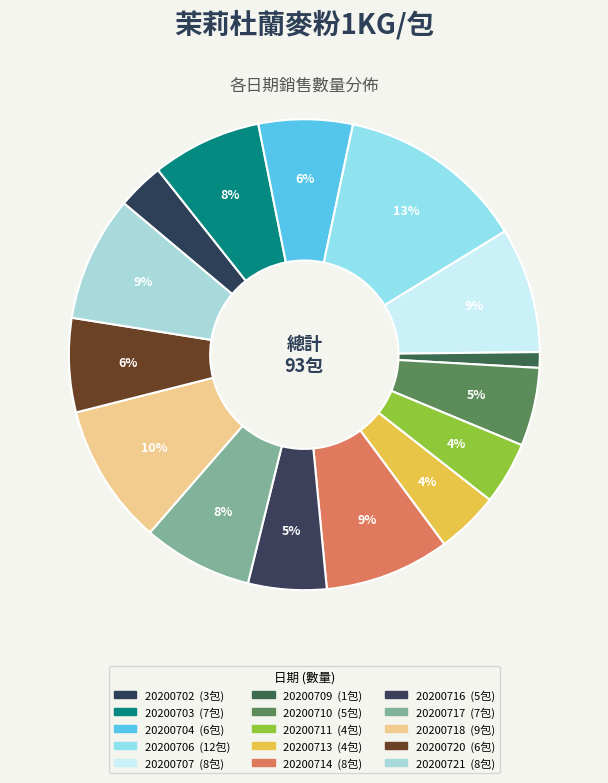

What is the ratio of the value at 20200720 to the value at 20200721?

0.8